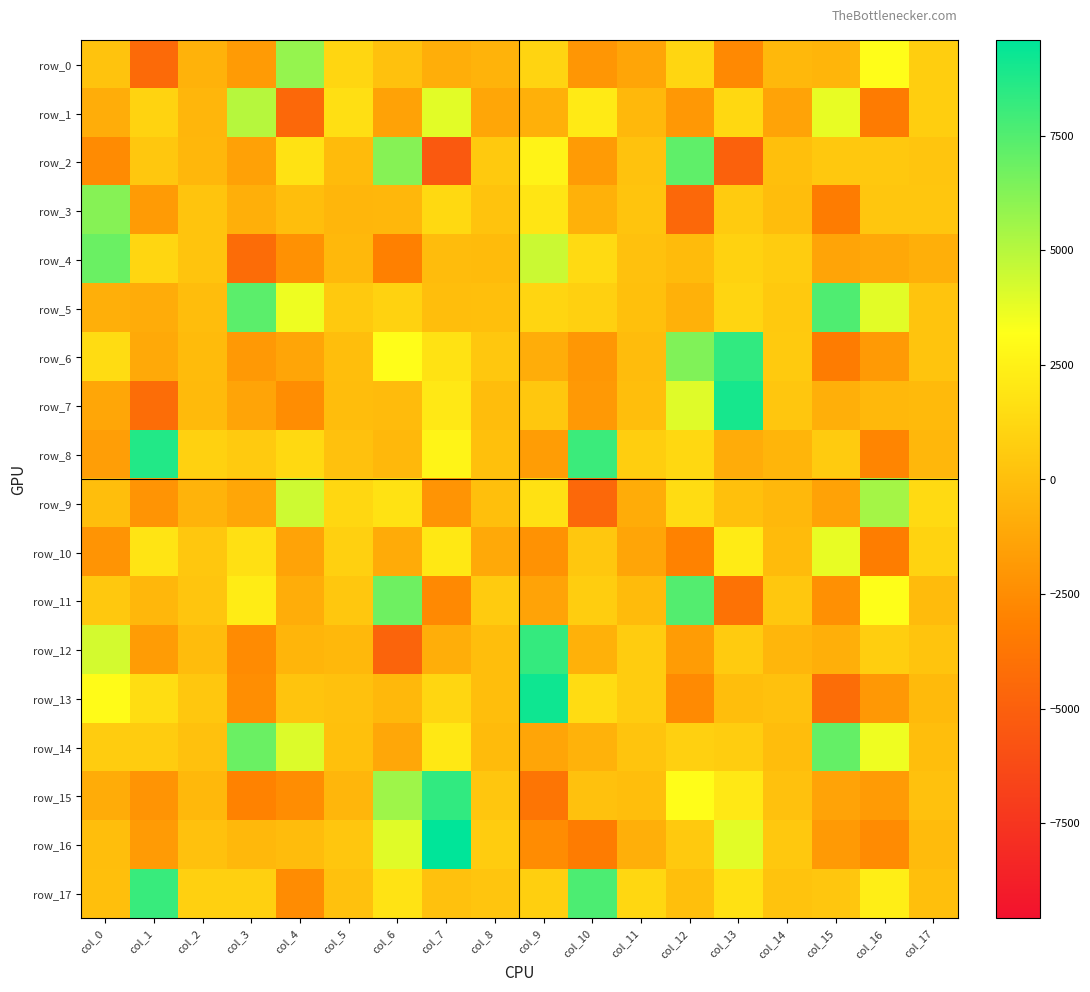

How many data points in row_17 are less than 814?

9